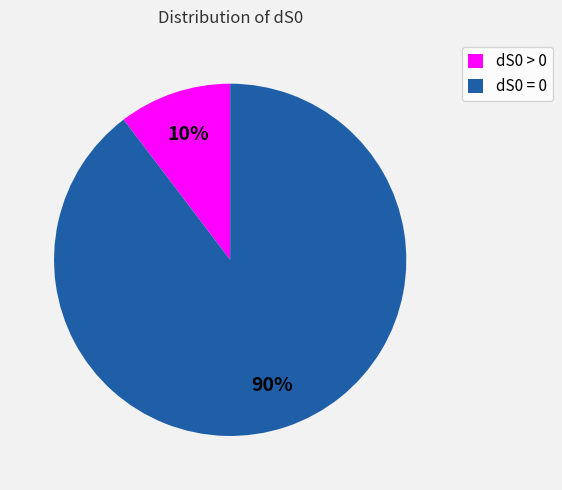

True or false: dS0 > 0 accounts for 27% of the total.

False